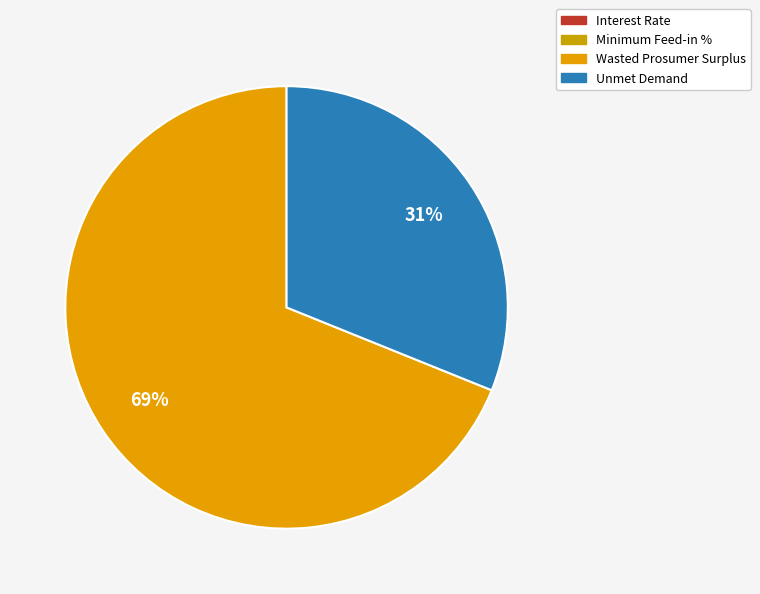

What percentage is the Wasted Prosumer Surplus slice, to the nearest percent?

69%